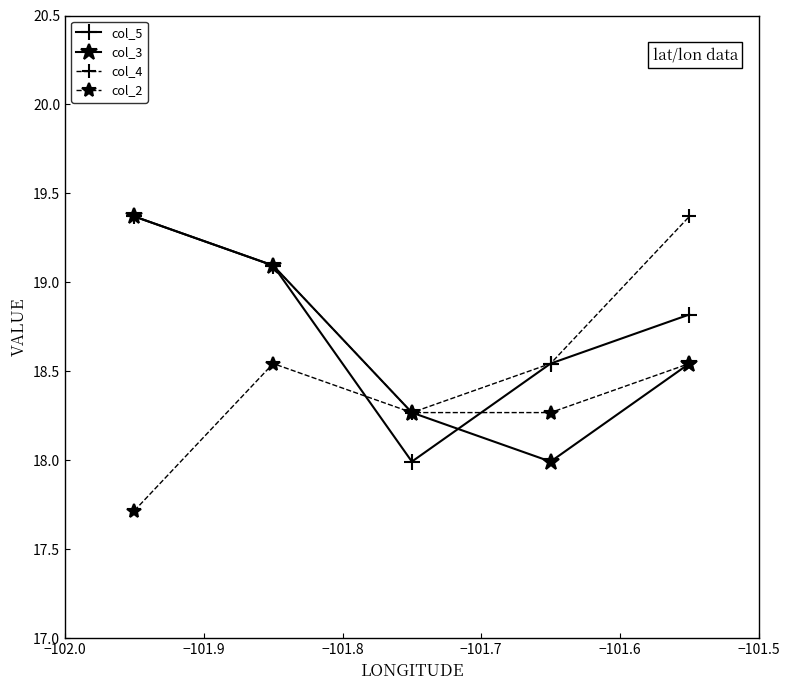

What is the greatest value displayed?

19.4